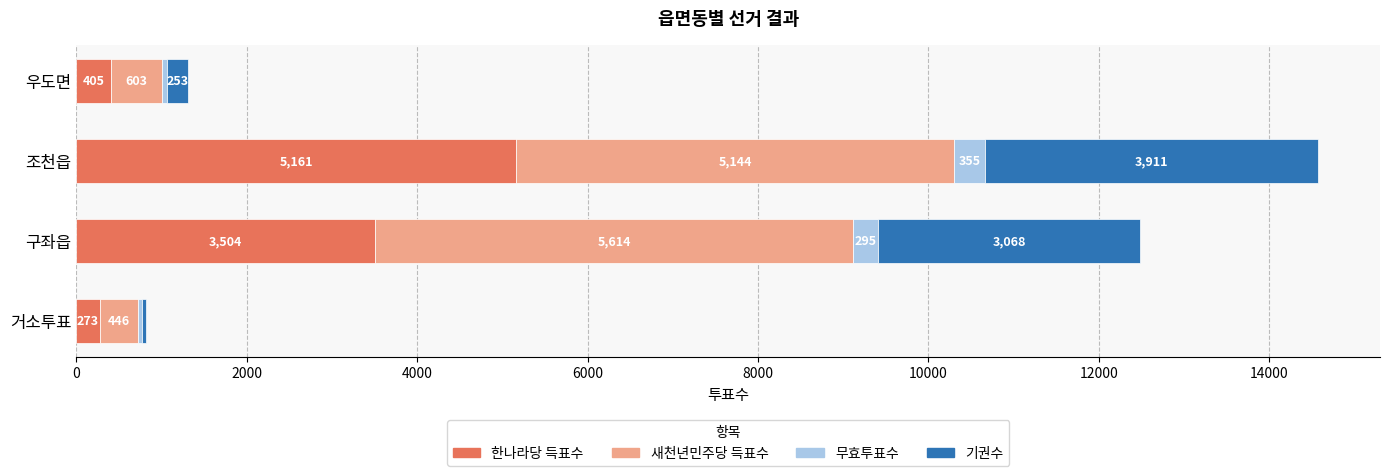

Is it true that 한나라당 득표수 equals 405 at 우도면?

True